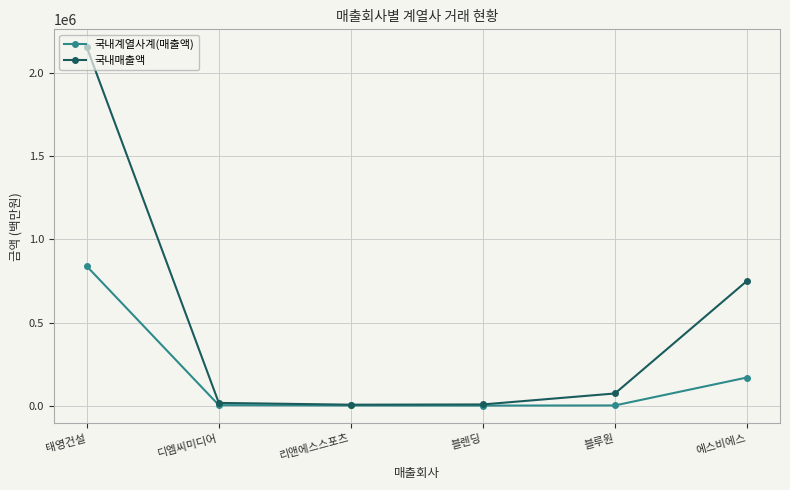

Which label corresponds to the largest value in the chart?

태영건설